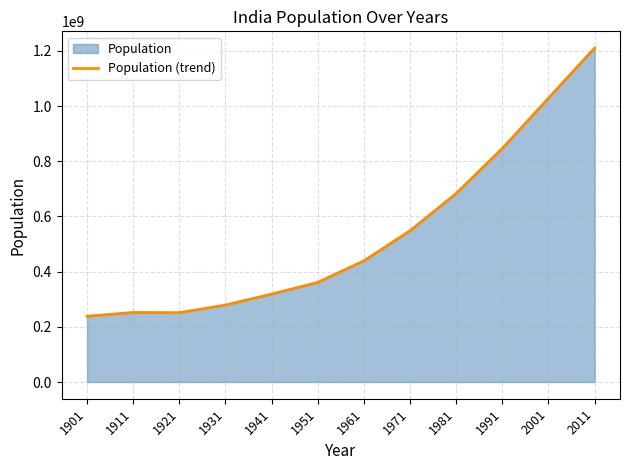

Reading right to left, transcribe all the data shown in this chart.

1210193422	1028737436	846421039	683329097	548159652	439234771	361088090	318660580	278977238	251321213	252093390	238396327